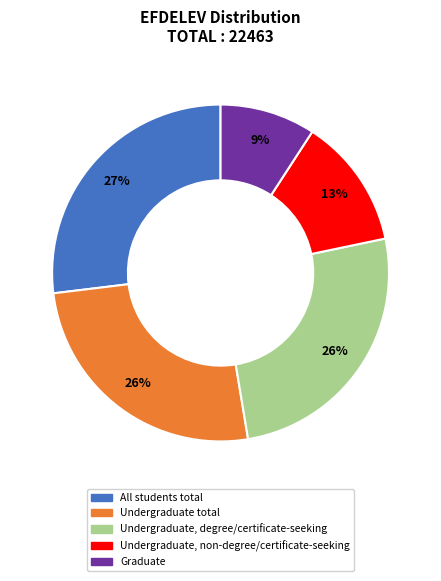

How many slices are in this pie chart?

5